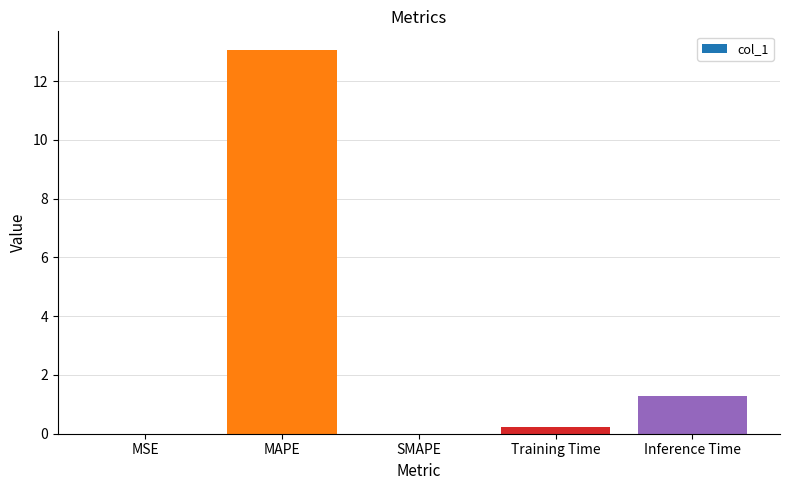

Which has a higher value, MSE or Inference Time?

Inference Time